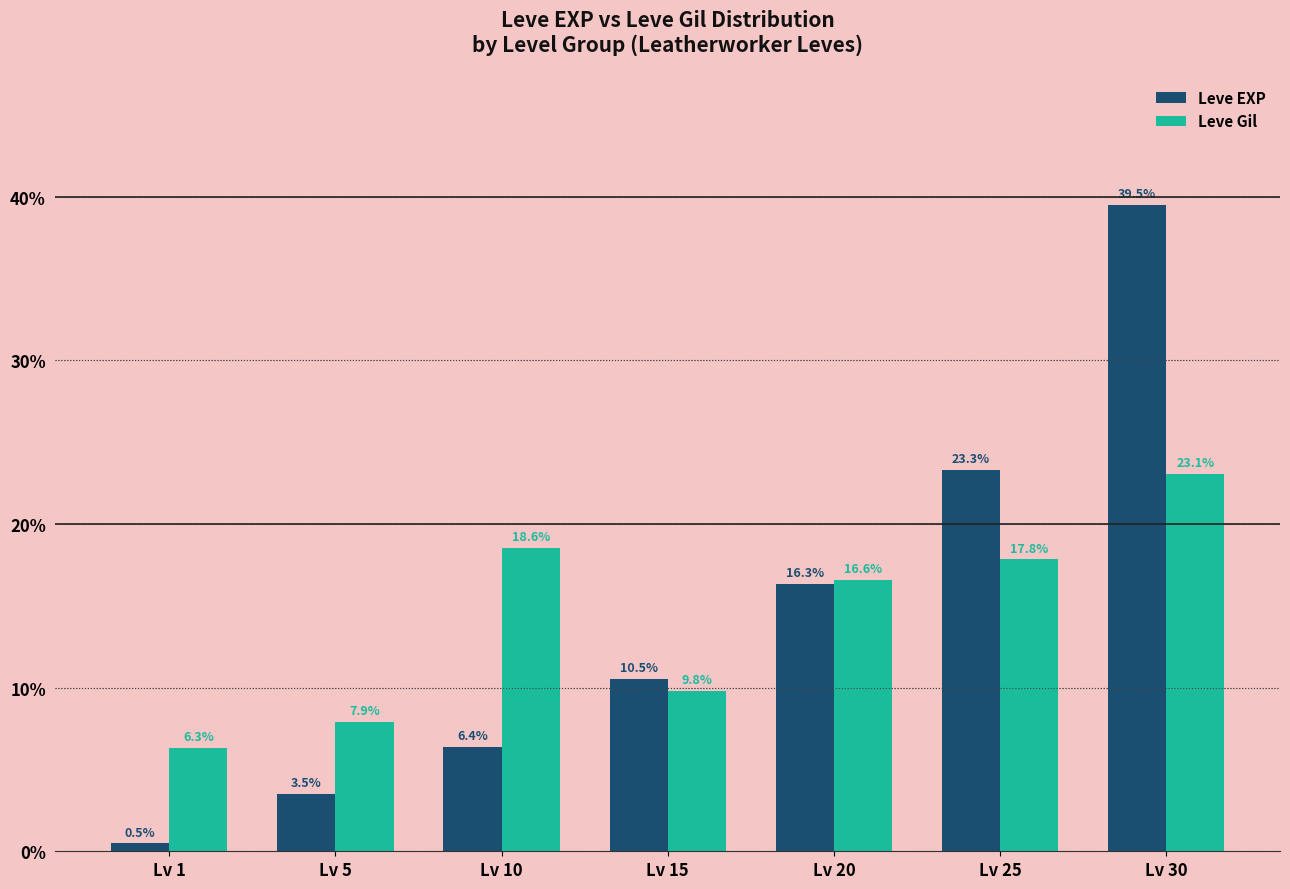

The Leve EXP series shows 3.5 at Lv 5. True or false?

True